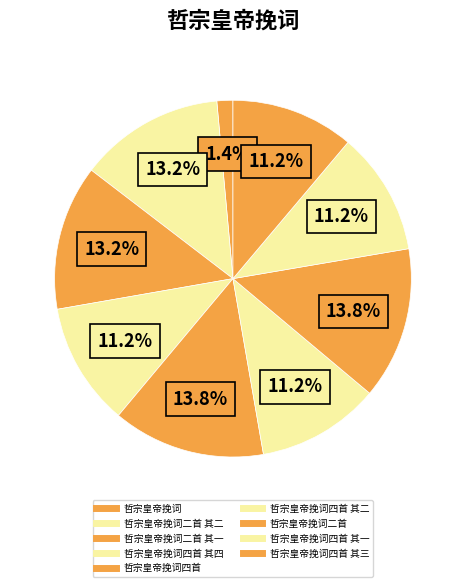

What is the smallest slice in the pie chart?

哲宗皇帝挽词